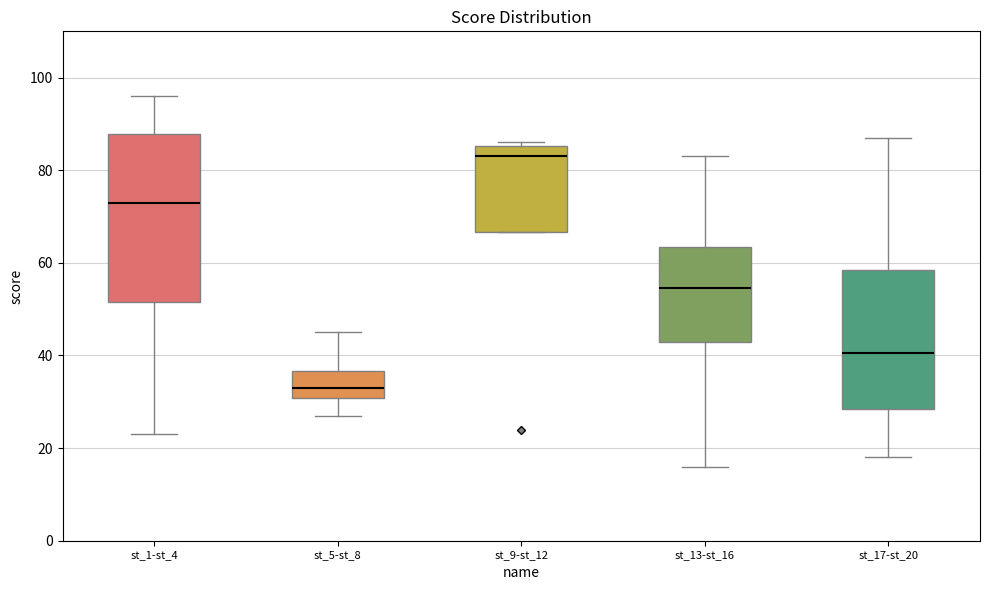

Which box's median line is the highest?

st_9-st_12